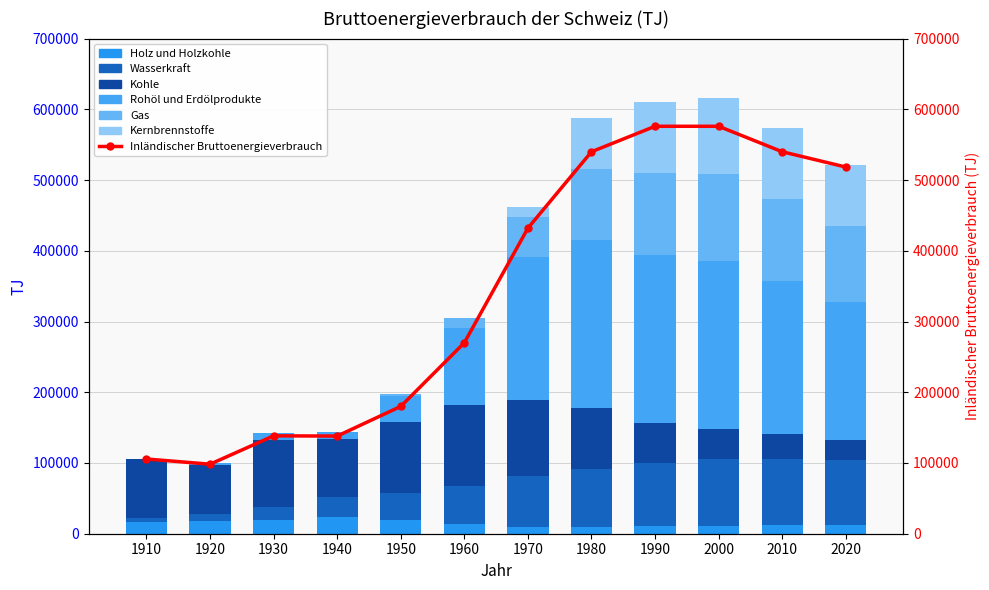

List the labels in order of Gas value, largest first.

2000, 1990, 2010, 2020, 1980, 1970, 1960, 1950, 1910, 1920, 1930, 1940